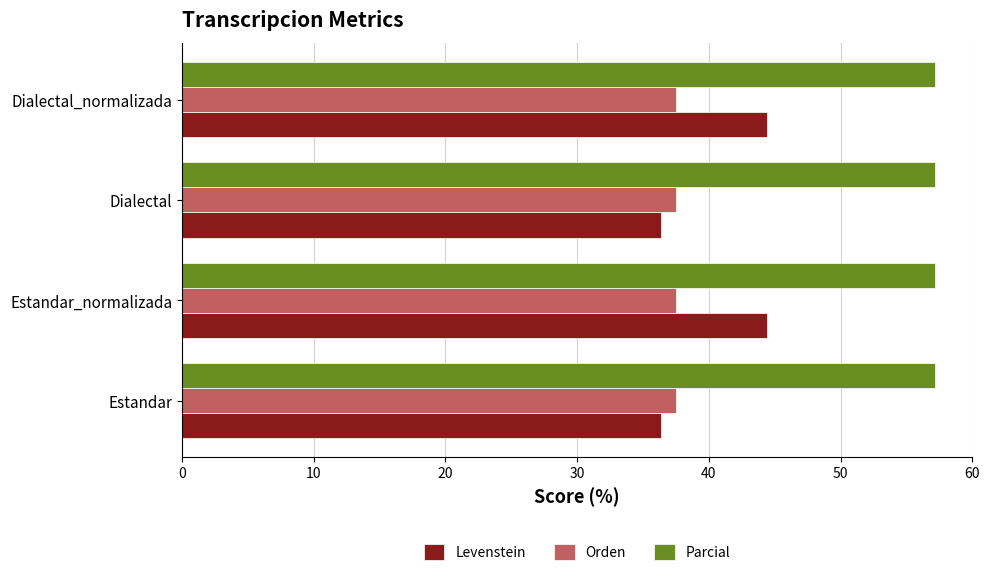

Which series has the largest total across all categories?

Parcial